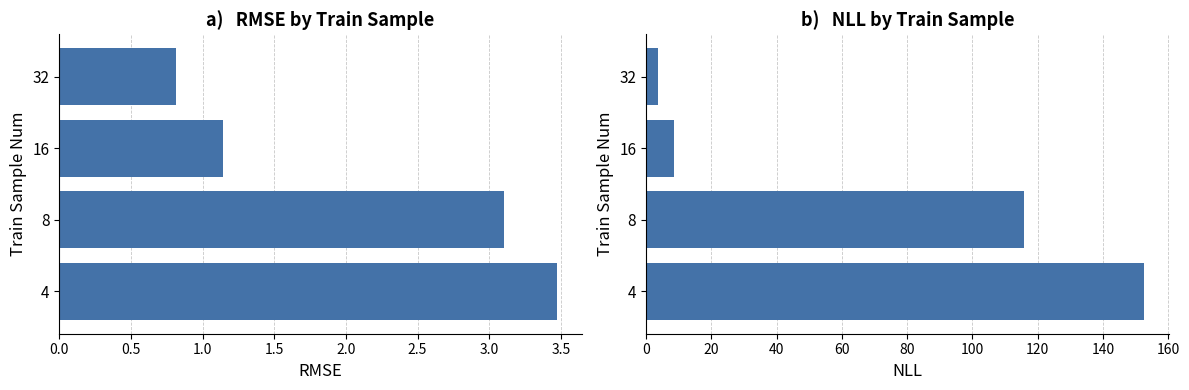

What is the value of the rmse bar at the 2nd from the left?

3.1